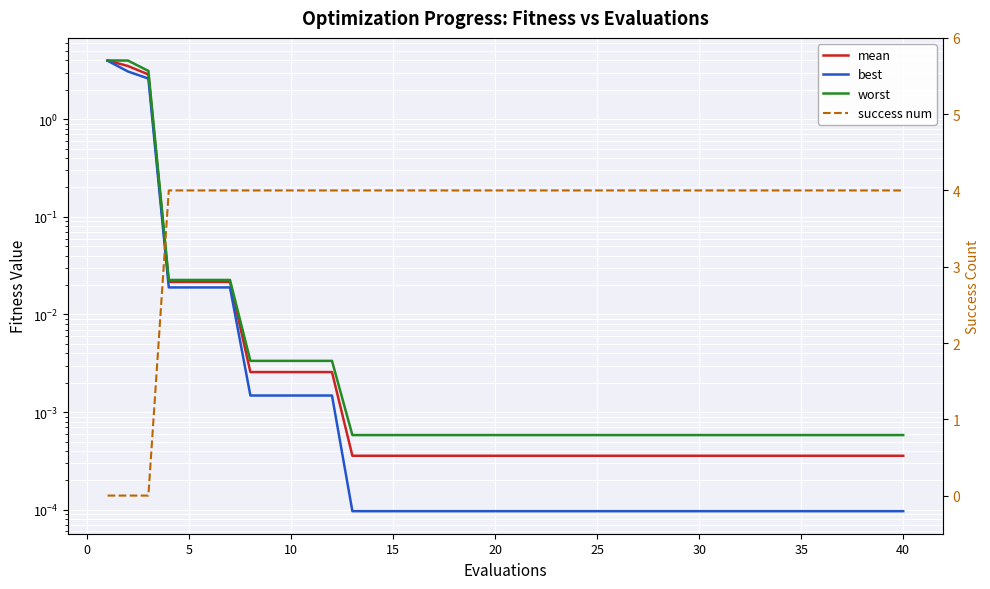

The value of success num at 31 is 5.2. True or false?

False